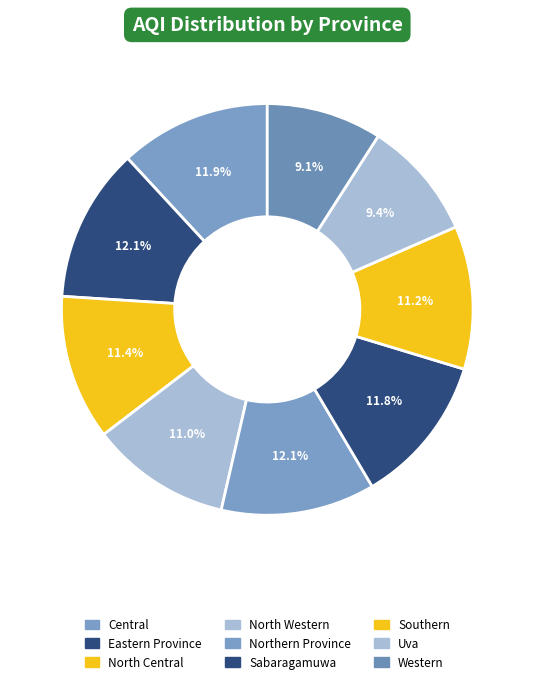

Which category has the smallest portion of the pie?

Western